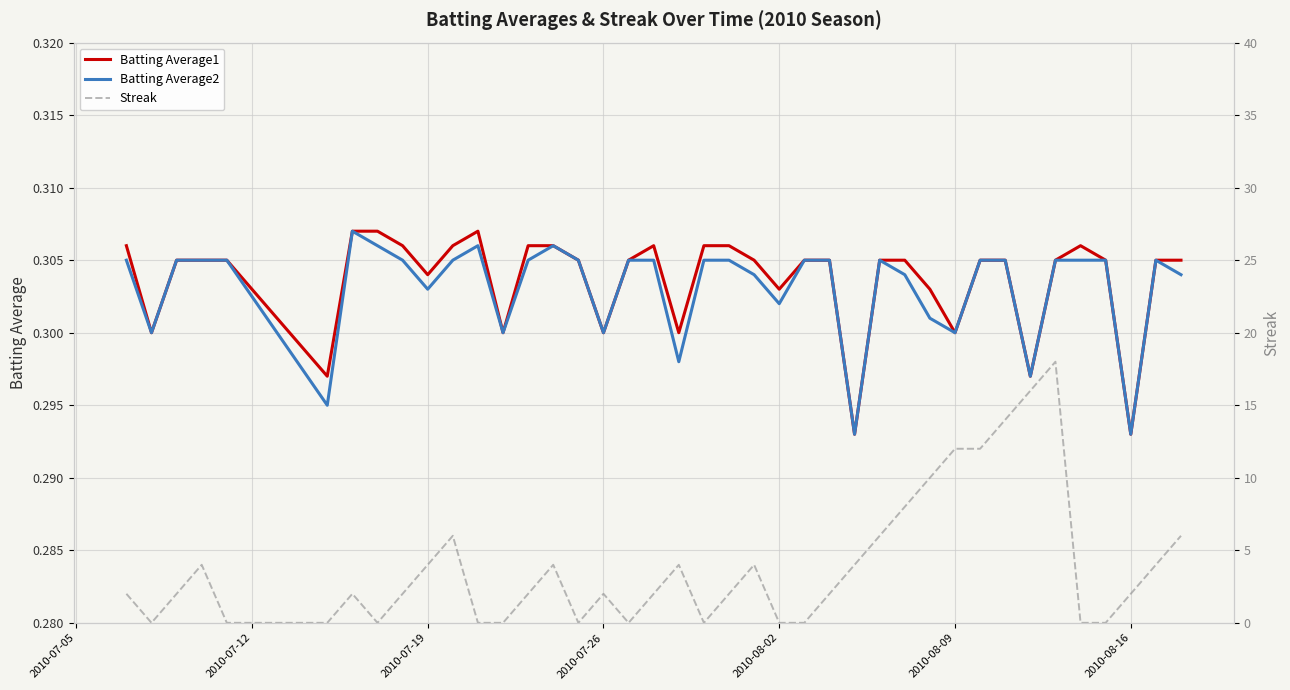

True or false: Streak and Batting Average2 cross at least once.

True